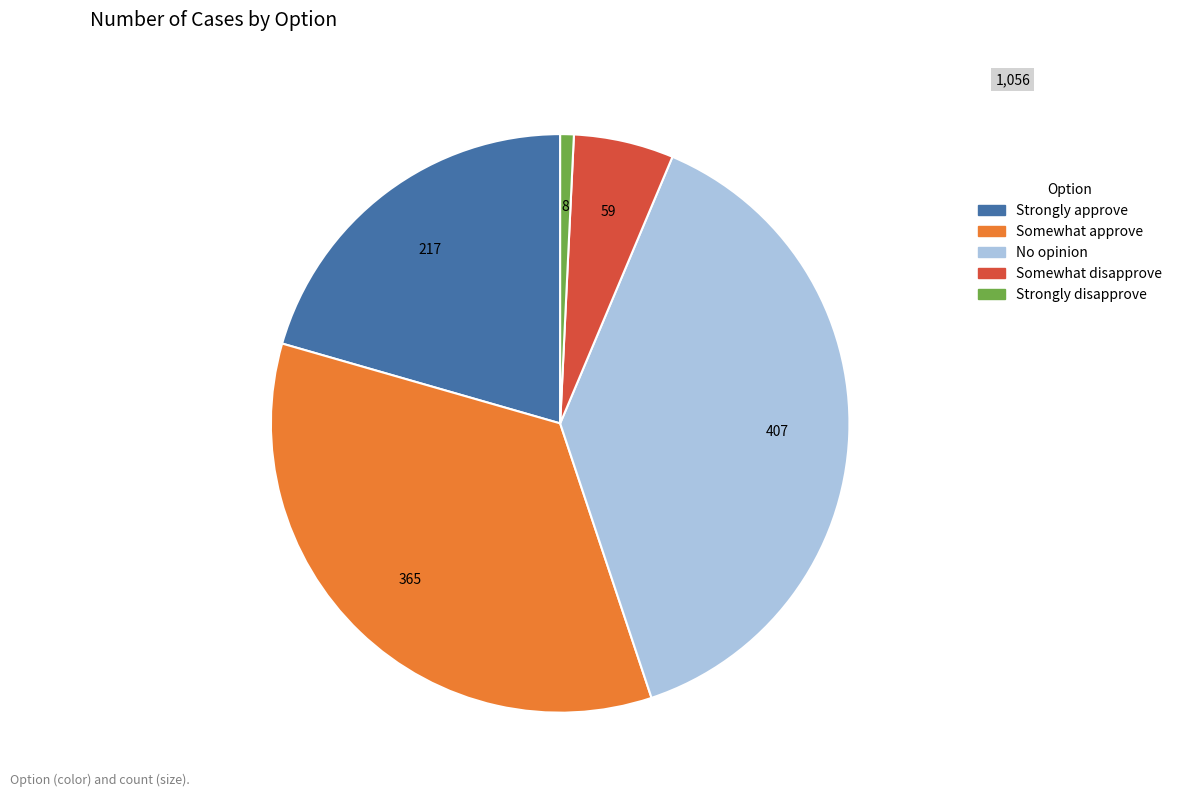

What is the largest slice in the pie chart?

No opinion